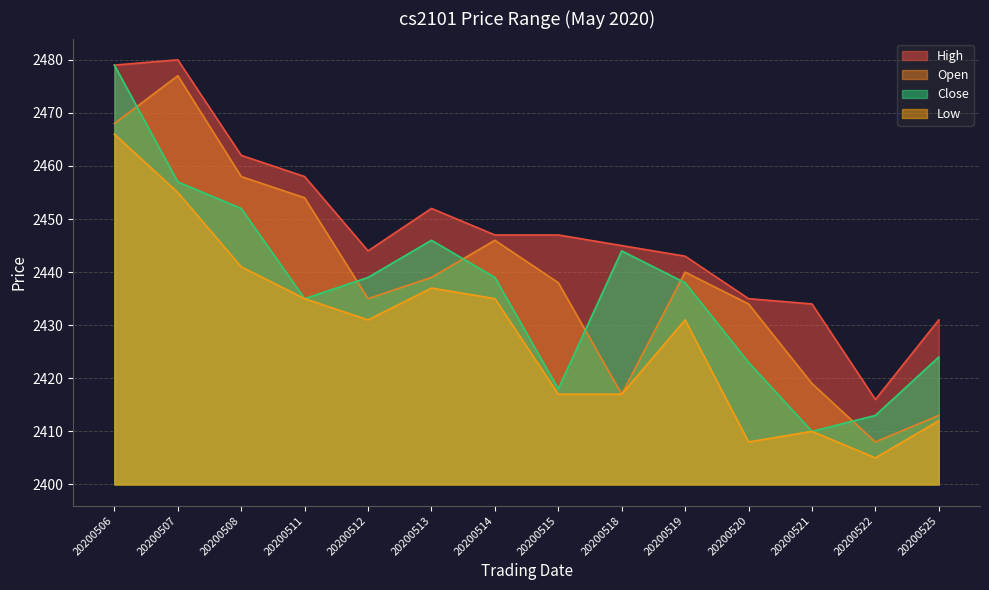

How many data points in Close are above 2439?

5